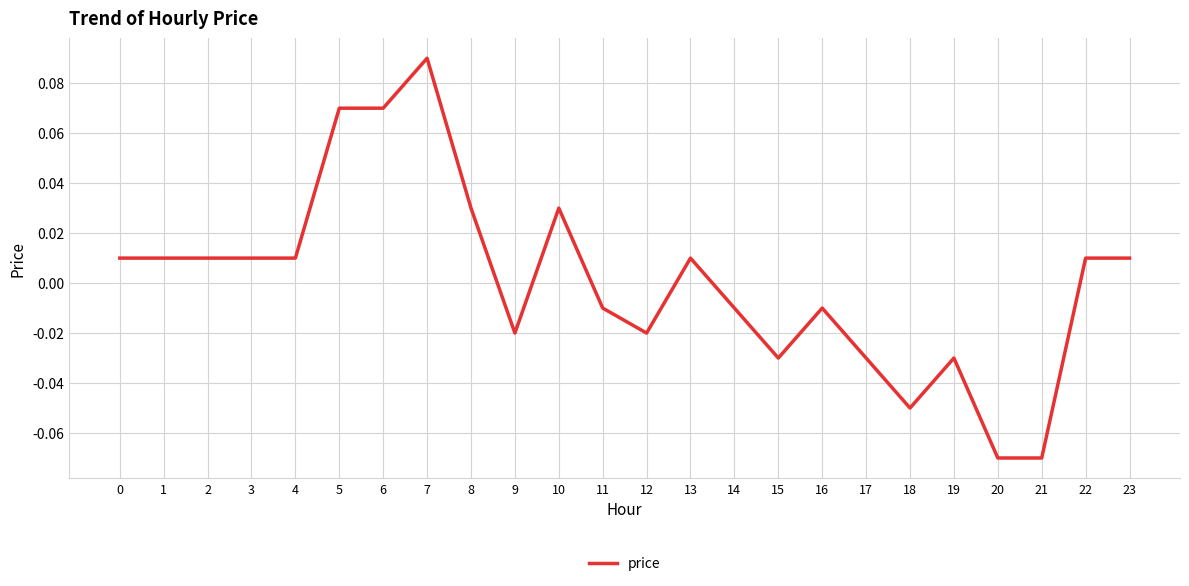

Which category has the highest value across all series?

7